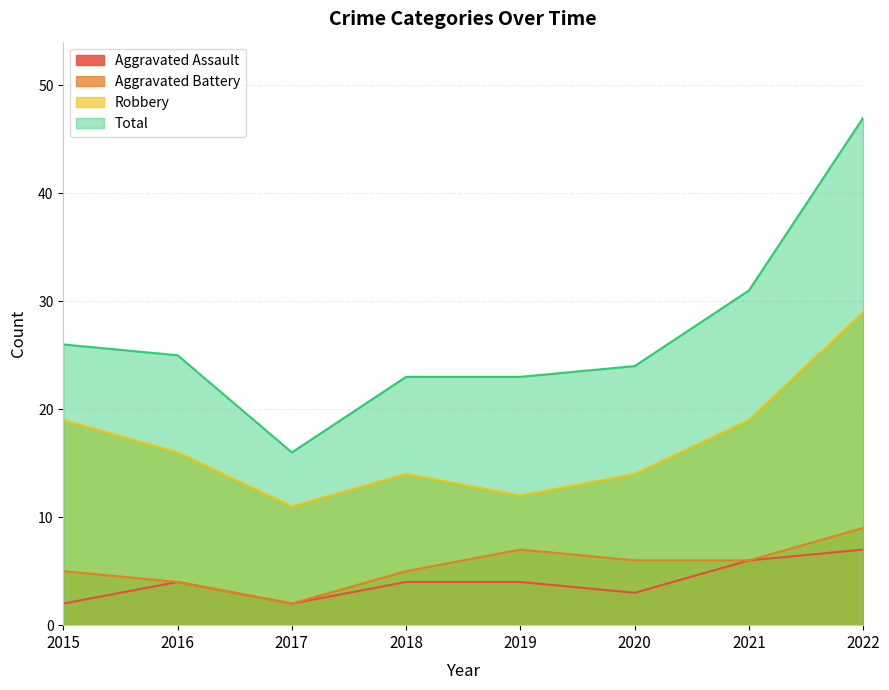

True or false: Total and Aggravated Battery intersect in this chart.

False